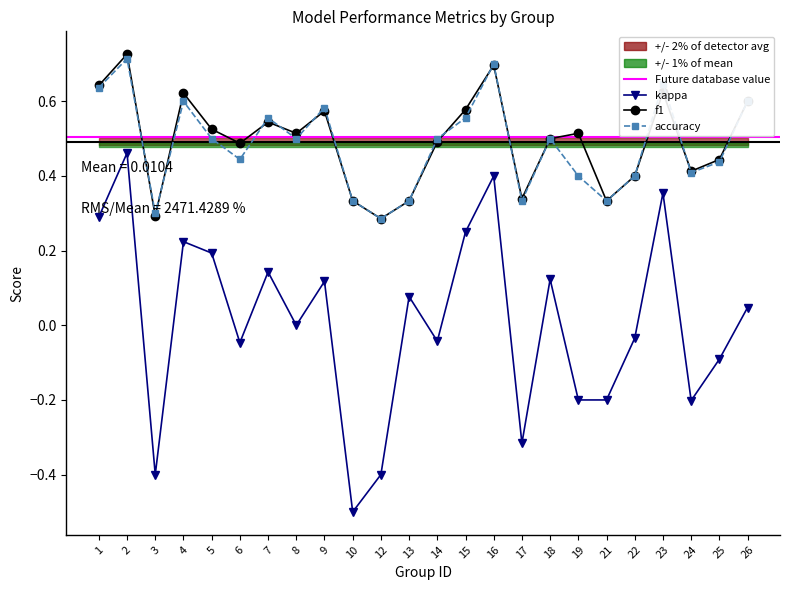

True or false: kappa and f1 cross at least once.

False